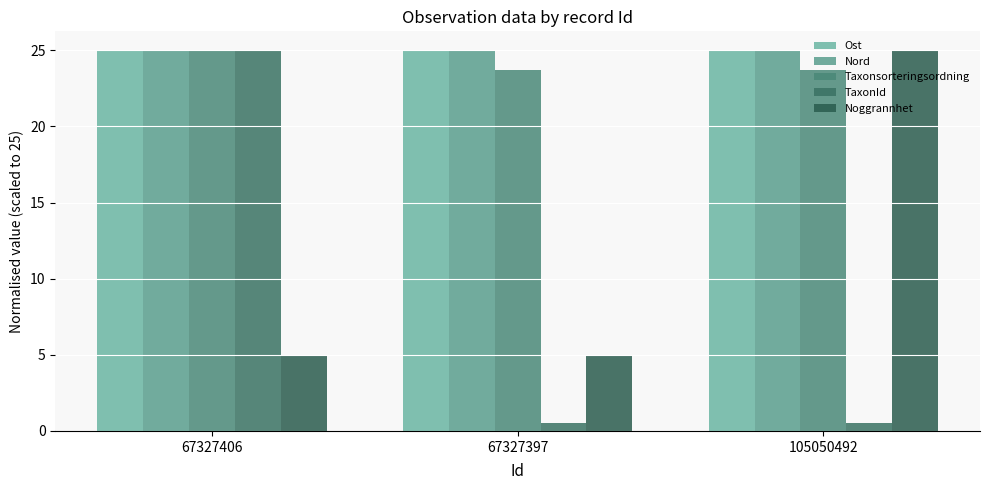

Is it true that Noggrannhet equals 8.0 at 67327397?

False